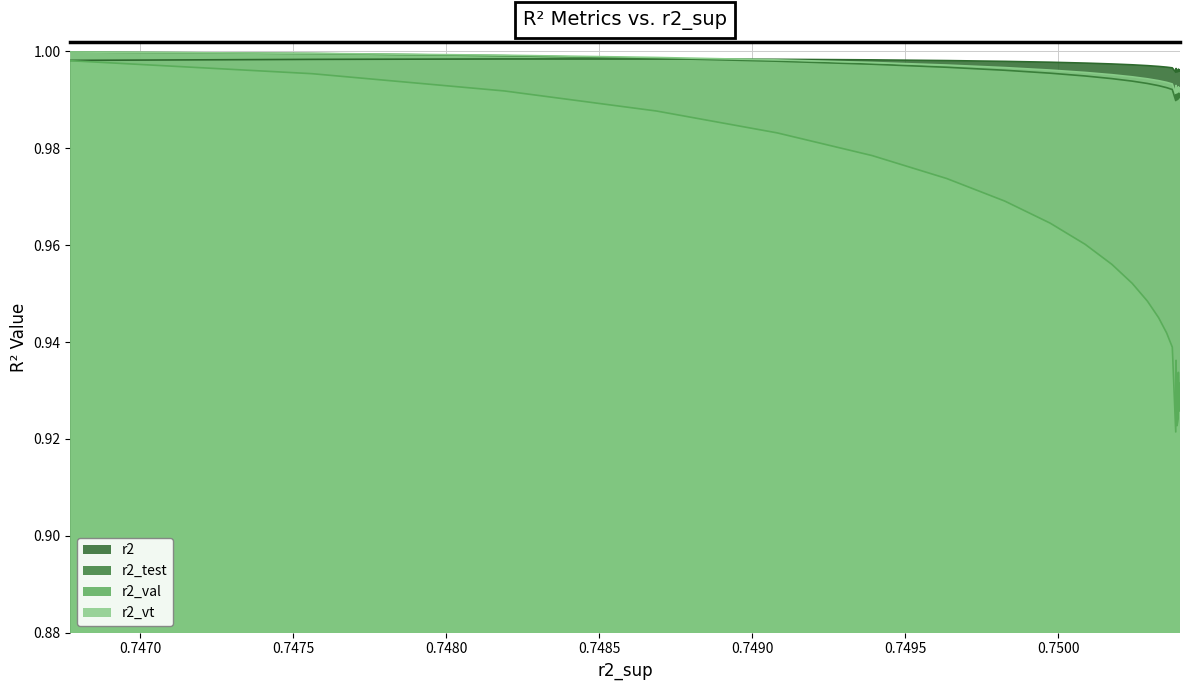

Which series has the largest range (max minus min)?

r2_val